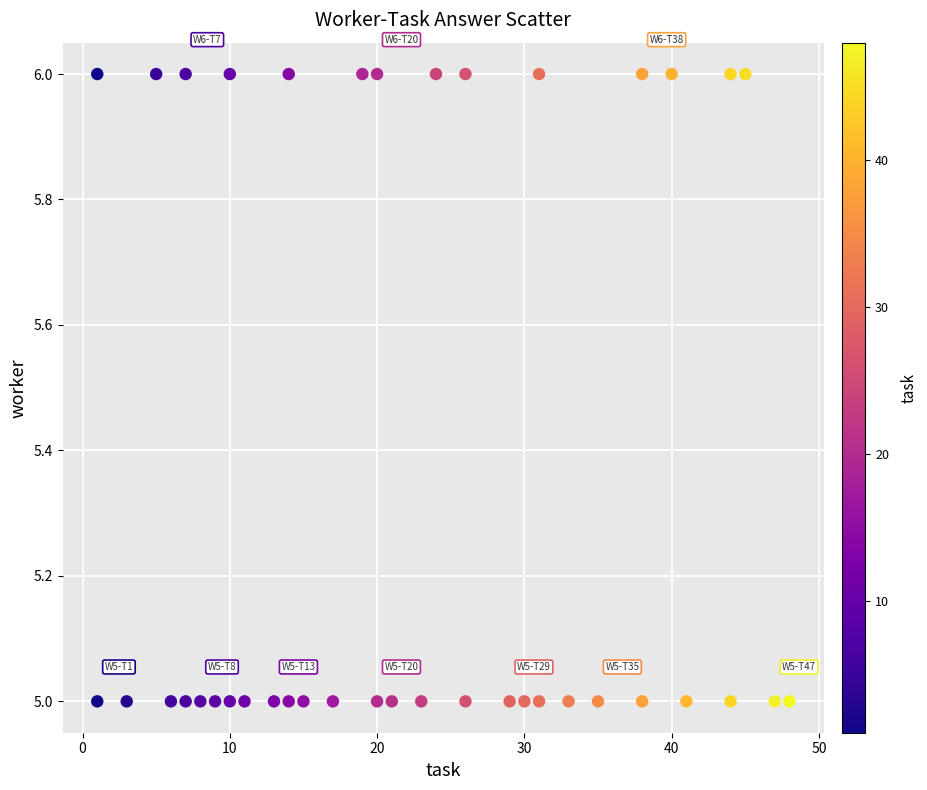

What is the range of X values (max minus min)?

47